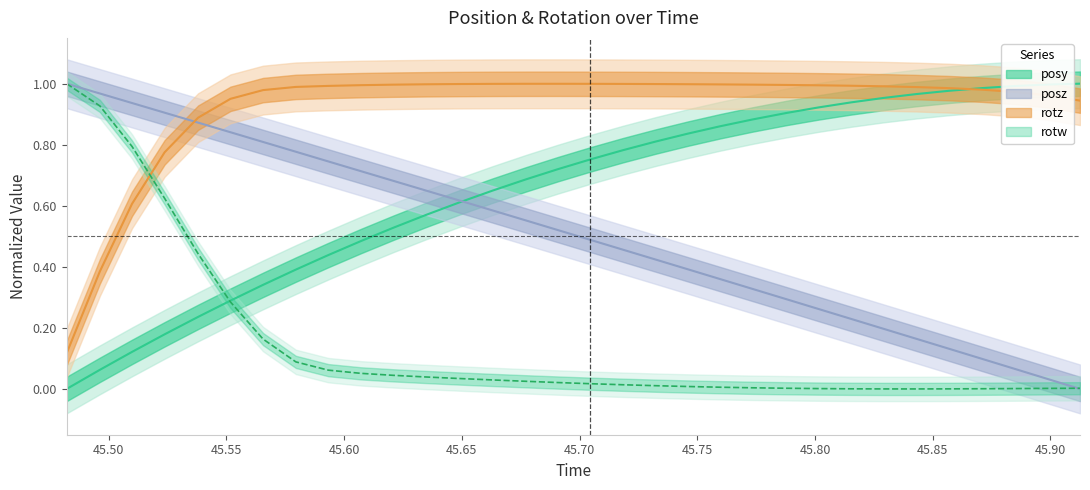

True or false: time has a value of 0.9 at rotz.

True